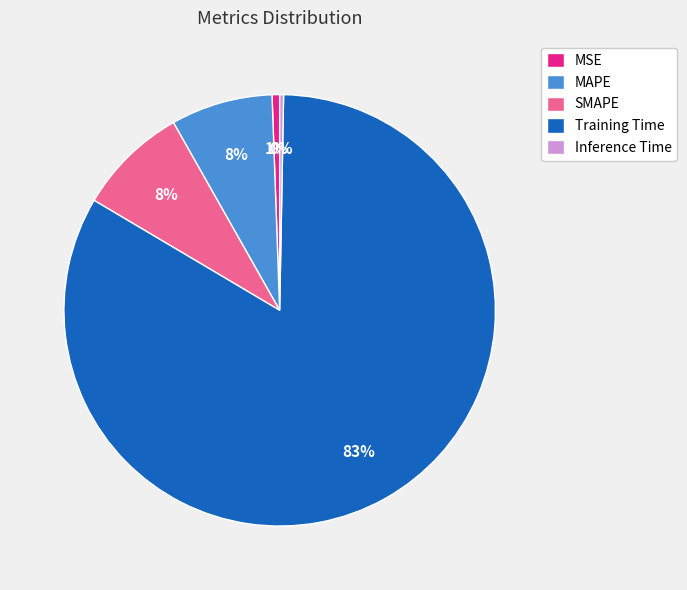

How many segments does this pie chart have?

5